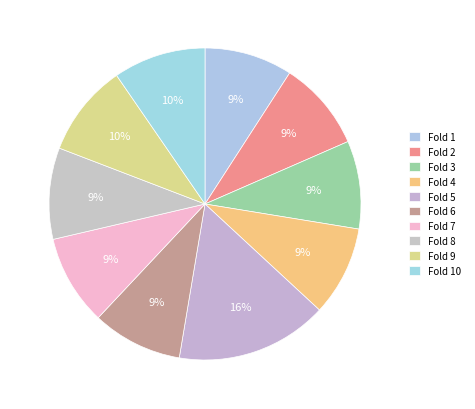

Count the number of slices in the pie.

10